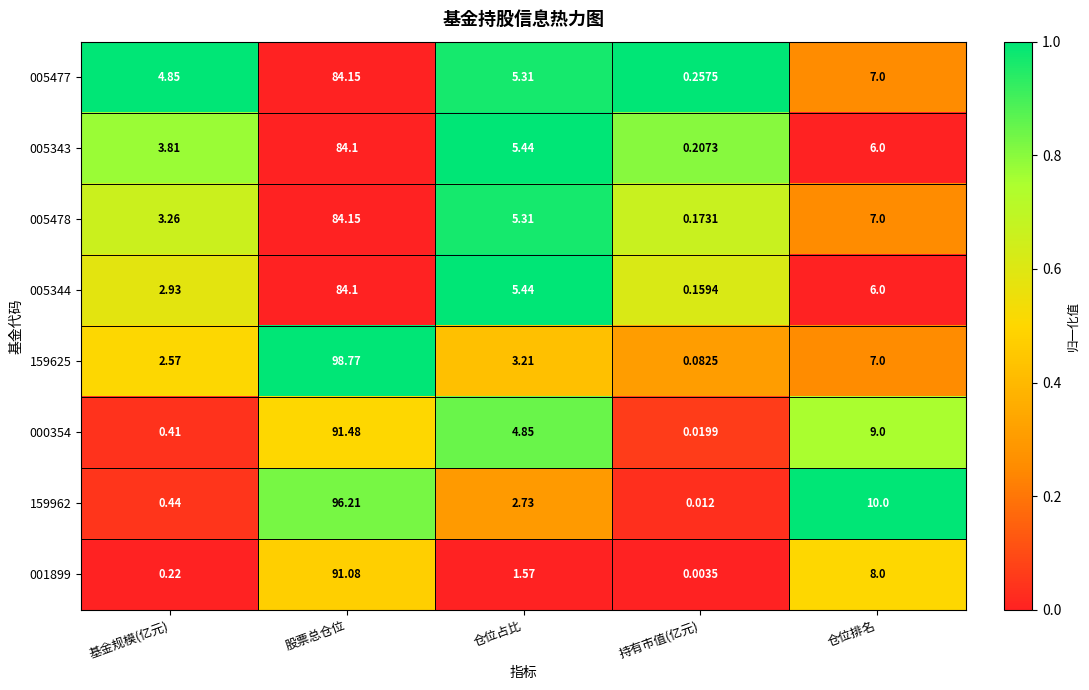

At which label does 159962 reach its minimum?

持有市值(亿元)